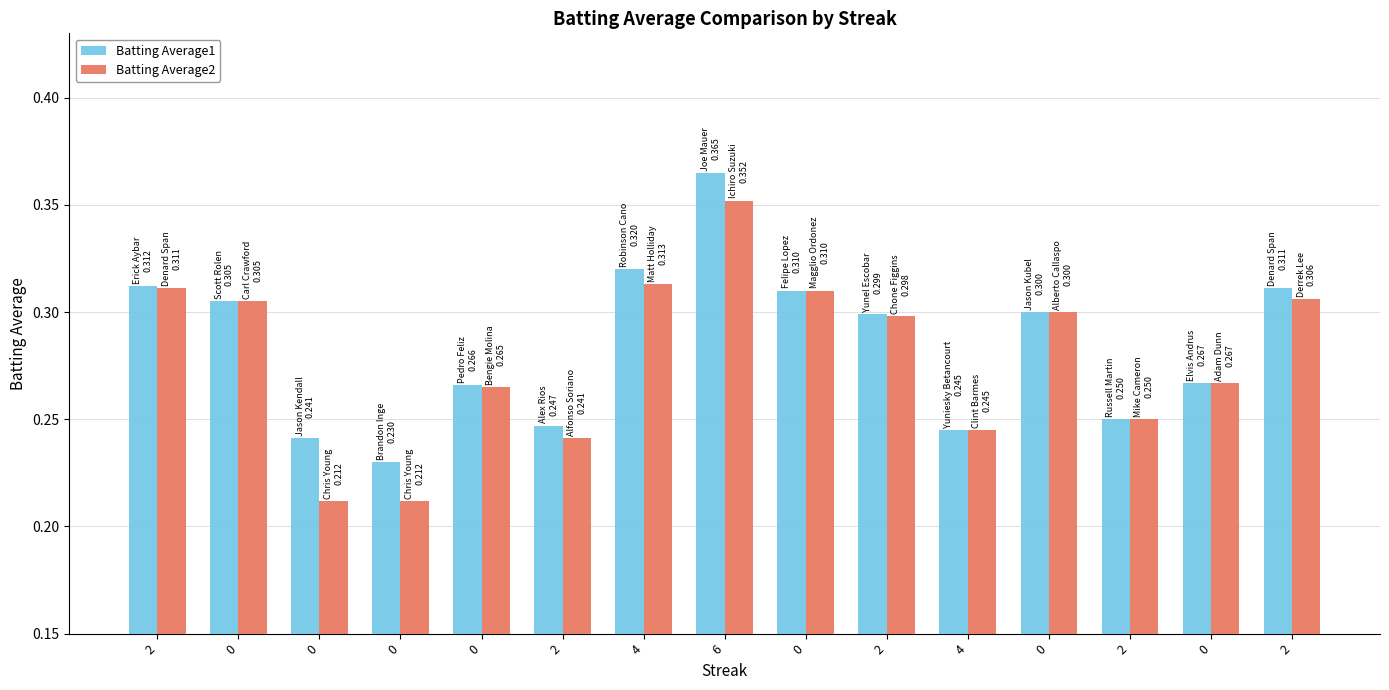

Rank the series by their average value, from highest to lowest.

Batting Average1, Batting Average2